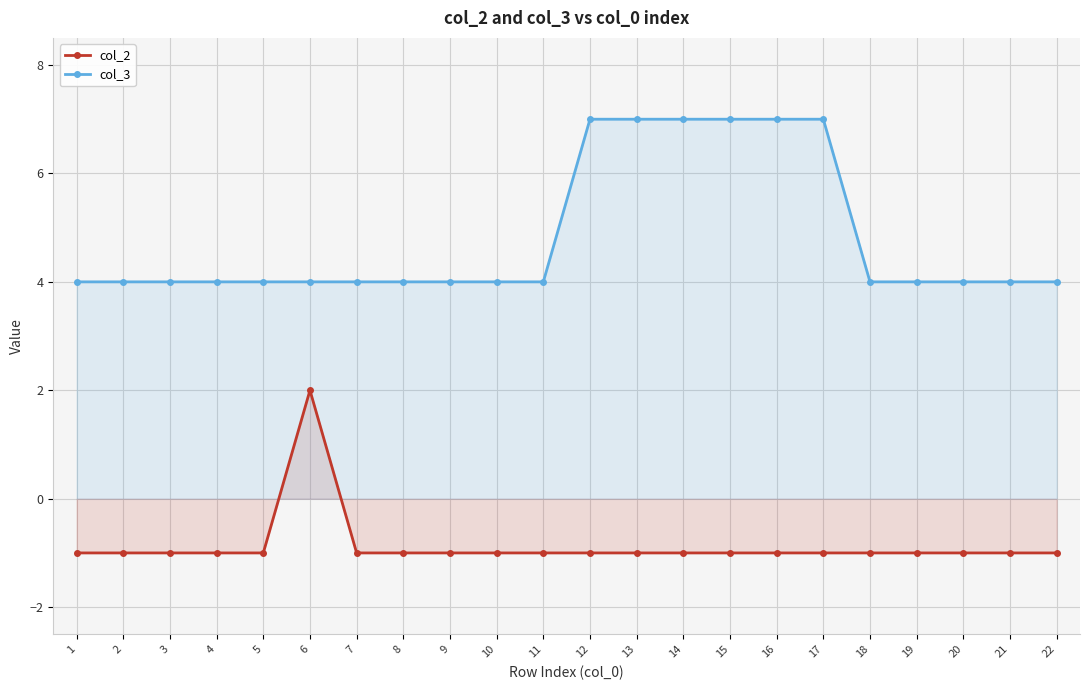

What is the value of the col_2 point at the 1st from the left?

-1